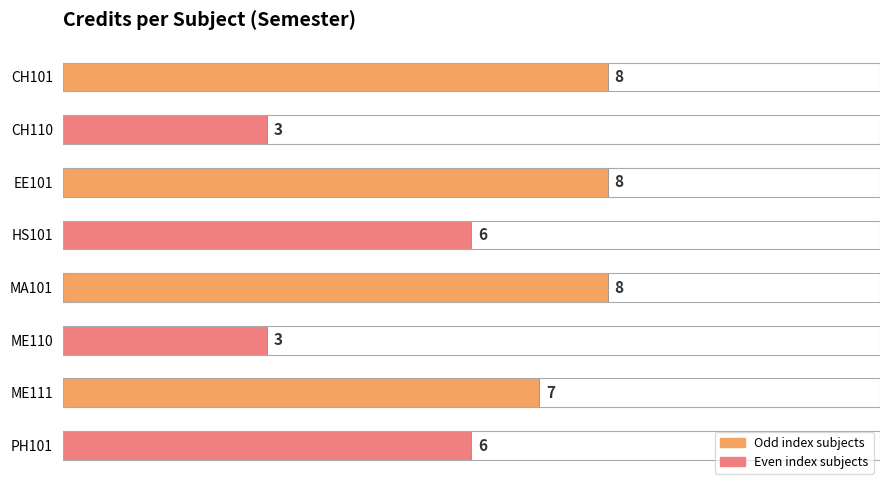

Reading top to bottom, what are all the values shown in this chart?

8	3	8	6	8	3	7	6